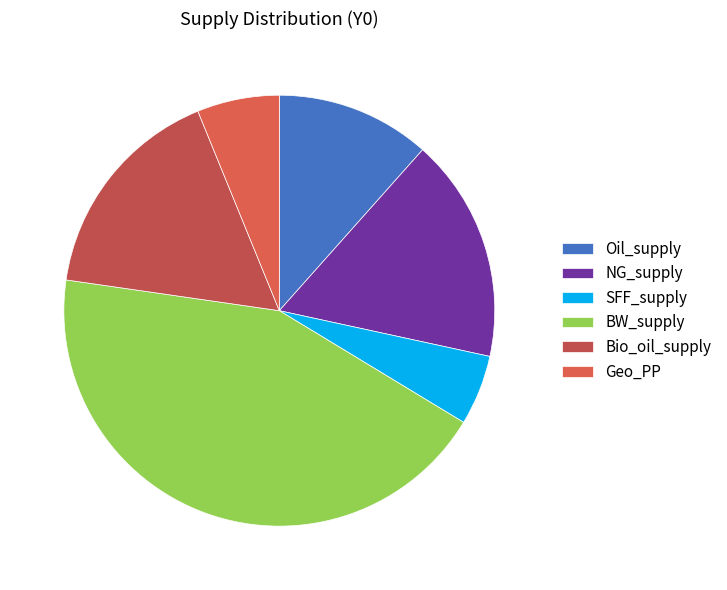

Do Oil_supply and BW_supply together represent more than half of the pie?

Yes